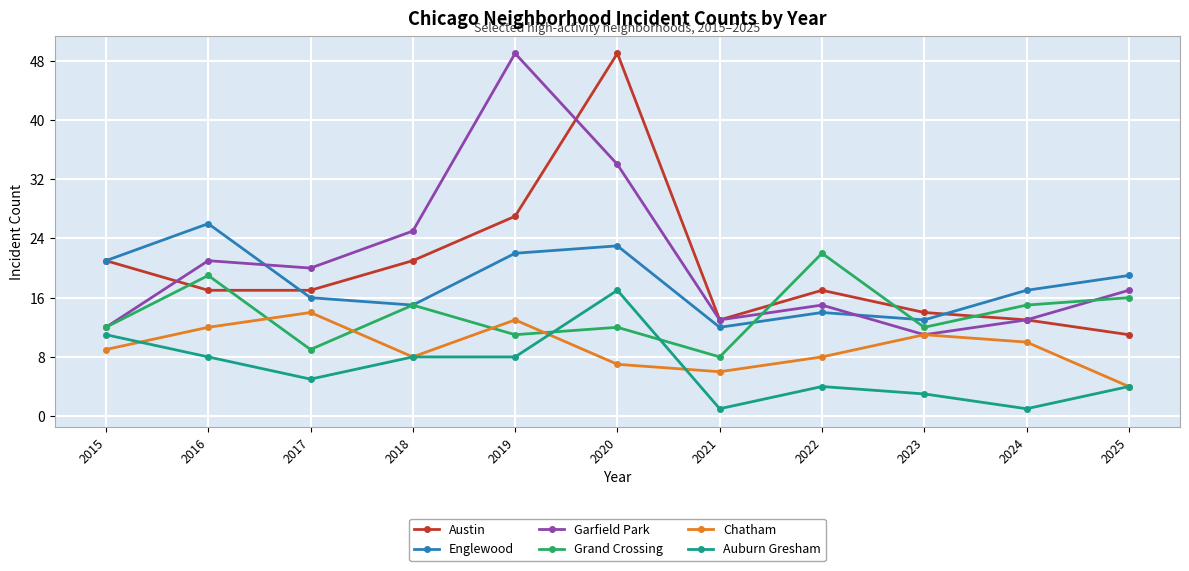

Reading left to right, transcribe all the data shown in this chart.

Austin: 21	17	17	21	27	49	13	17	14	13	11
Englewood: 21	26	16	15	22	23	12	14	13	17	19
Garfield Park: 12	21	20	25	49	34	13	15	11	13	17
Grand Crossing: 12	19	9	15	11	12	8	22	12	15	16
Chatham: 9	12	14	8	13	7	6	8	11	10	4
Auburn Gresham: 11	8	5	8	8	17	1	4	3	1	4